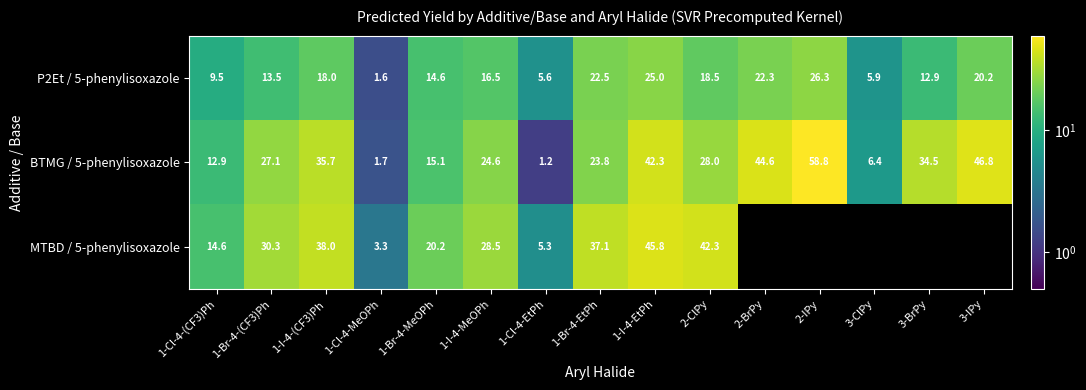

At 2-ClPy, list the series in order from largest to smallest.

MTBD / 5-phenylisoxazole, BTMG / 5-phenylisoxazole, P2Et / 5-phenylisoxazole